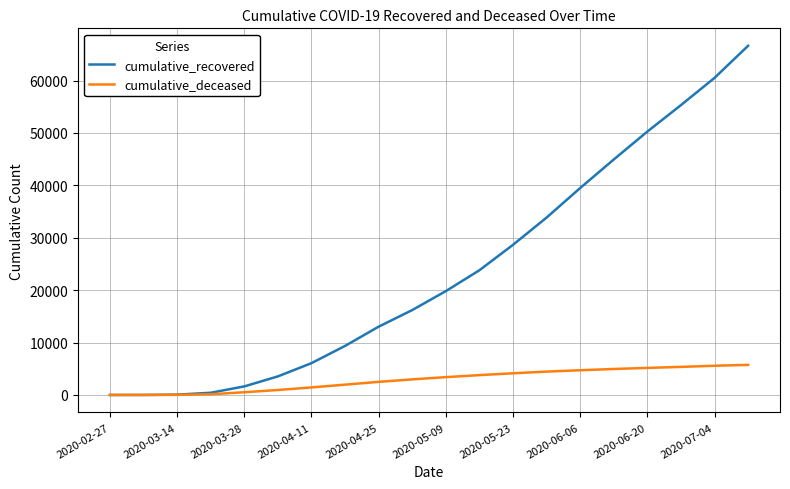

What is the greatest value displayed?

66624